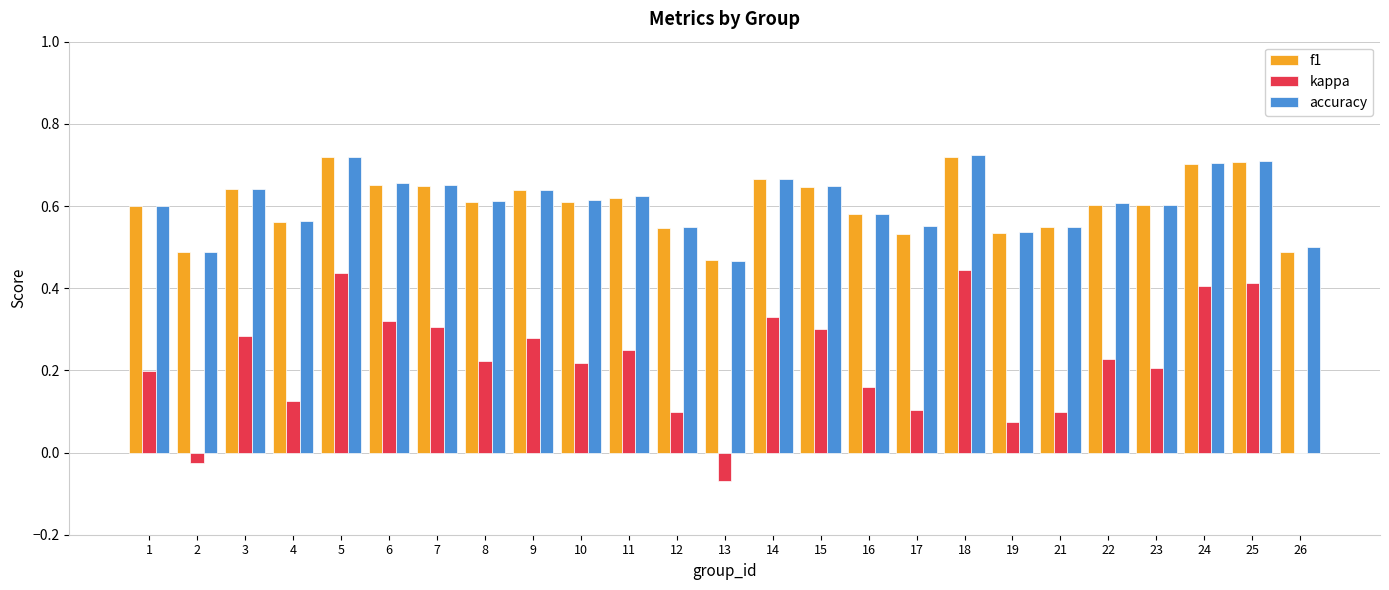

How many accuracy values are between 0 and 1?

25